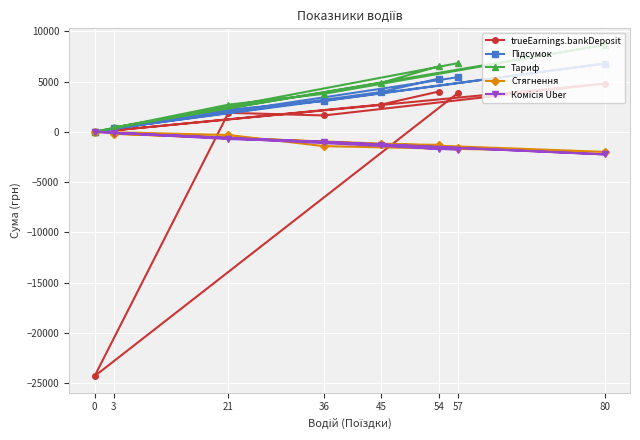

Reading right to left, what are all the values shown in this chart?

trueEarnings.bankDeposit: 57=3857.3	0=-24319.4	21=1888.6	36=1626.5	80=4790.5	3=139.1	45=2714.7	54=4006.7
Підсумок: 57=5435.0	0=0.0	21=2206.9	36=3055.6	80=6790.2	3=329.1	45=3965.3	54=5300.2
Тариф: 57=6830.8	0=0.0	21=2700.5	36=3778.6	80=8643.2	3=432.4	45=4874.0	54=6521.4
Стягнення: 57=-1577.7	0=0.0	21=-318.3	36=-1429.1	80=-1999.7	3=-190.0	45=-1250.6	54=-1293.5
Комісія Uber: 57=-1788.2	0=0.0	21=-720.6	36=-990.1	80=-2248.2	3=-109.7	45=-1288.3	54=-1733.3